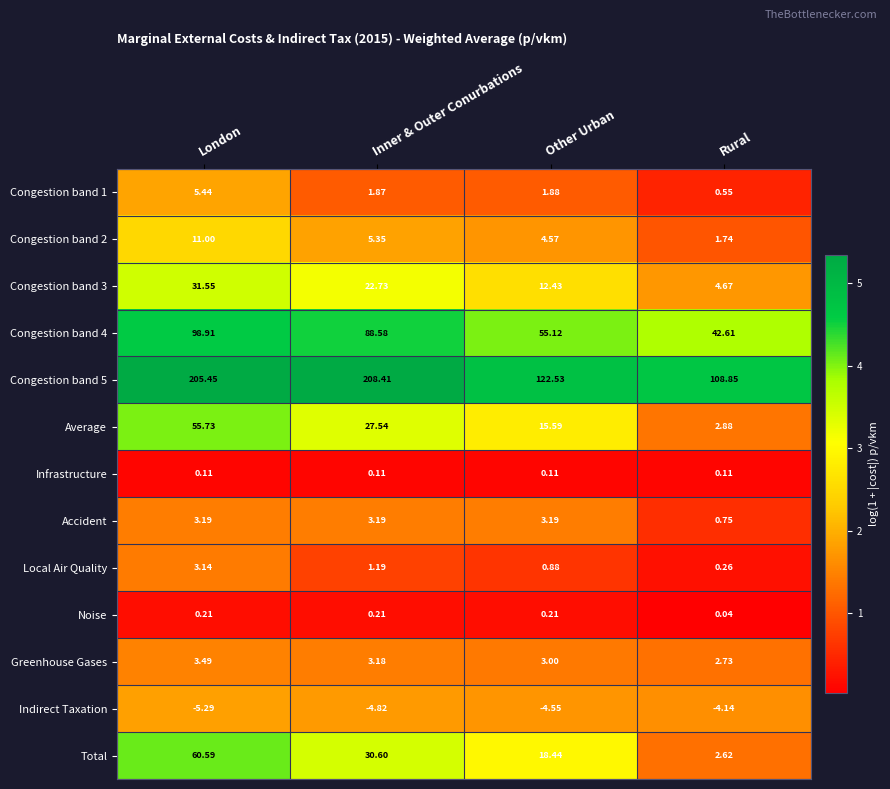

Which series has the largest range (max minus min)?

Congestion band 5